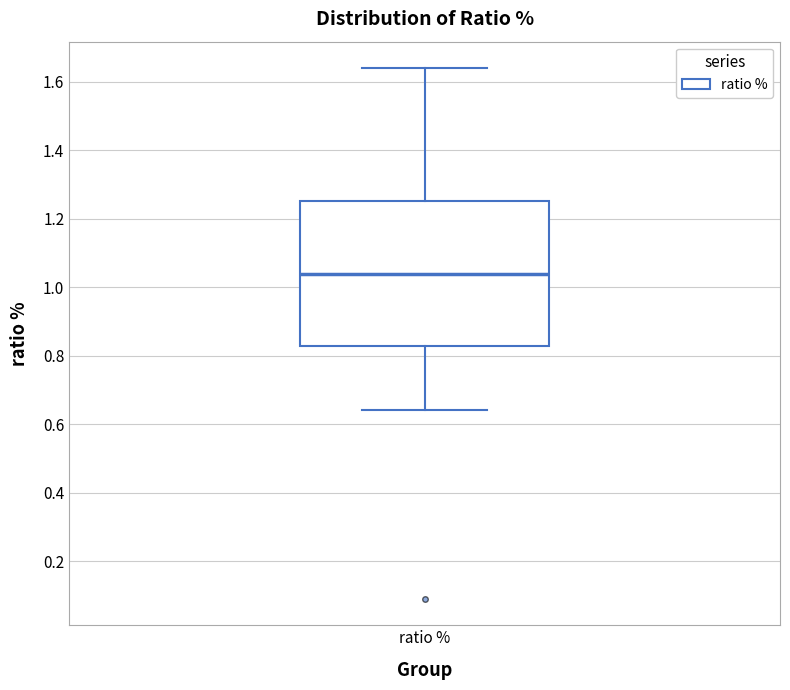

Where does the upper whisker of the box for ratio % end on the y-axis? The values are not printed on the chart, so give them approximately, as read against the axis.

1.64